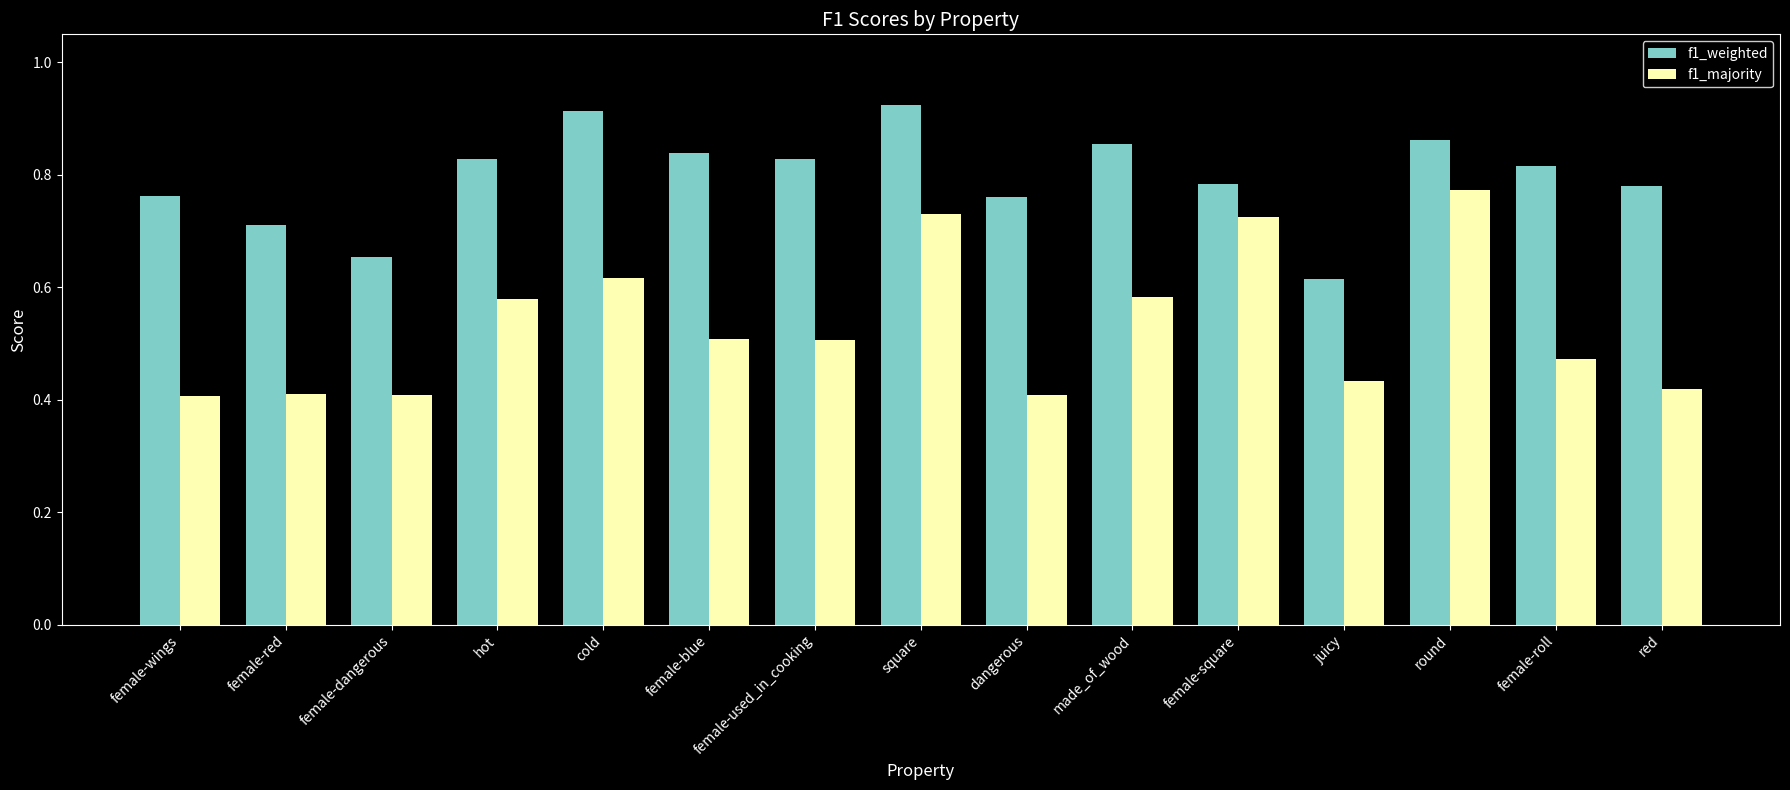

Count the f1_weighted values in the range 0 to 1.

15